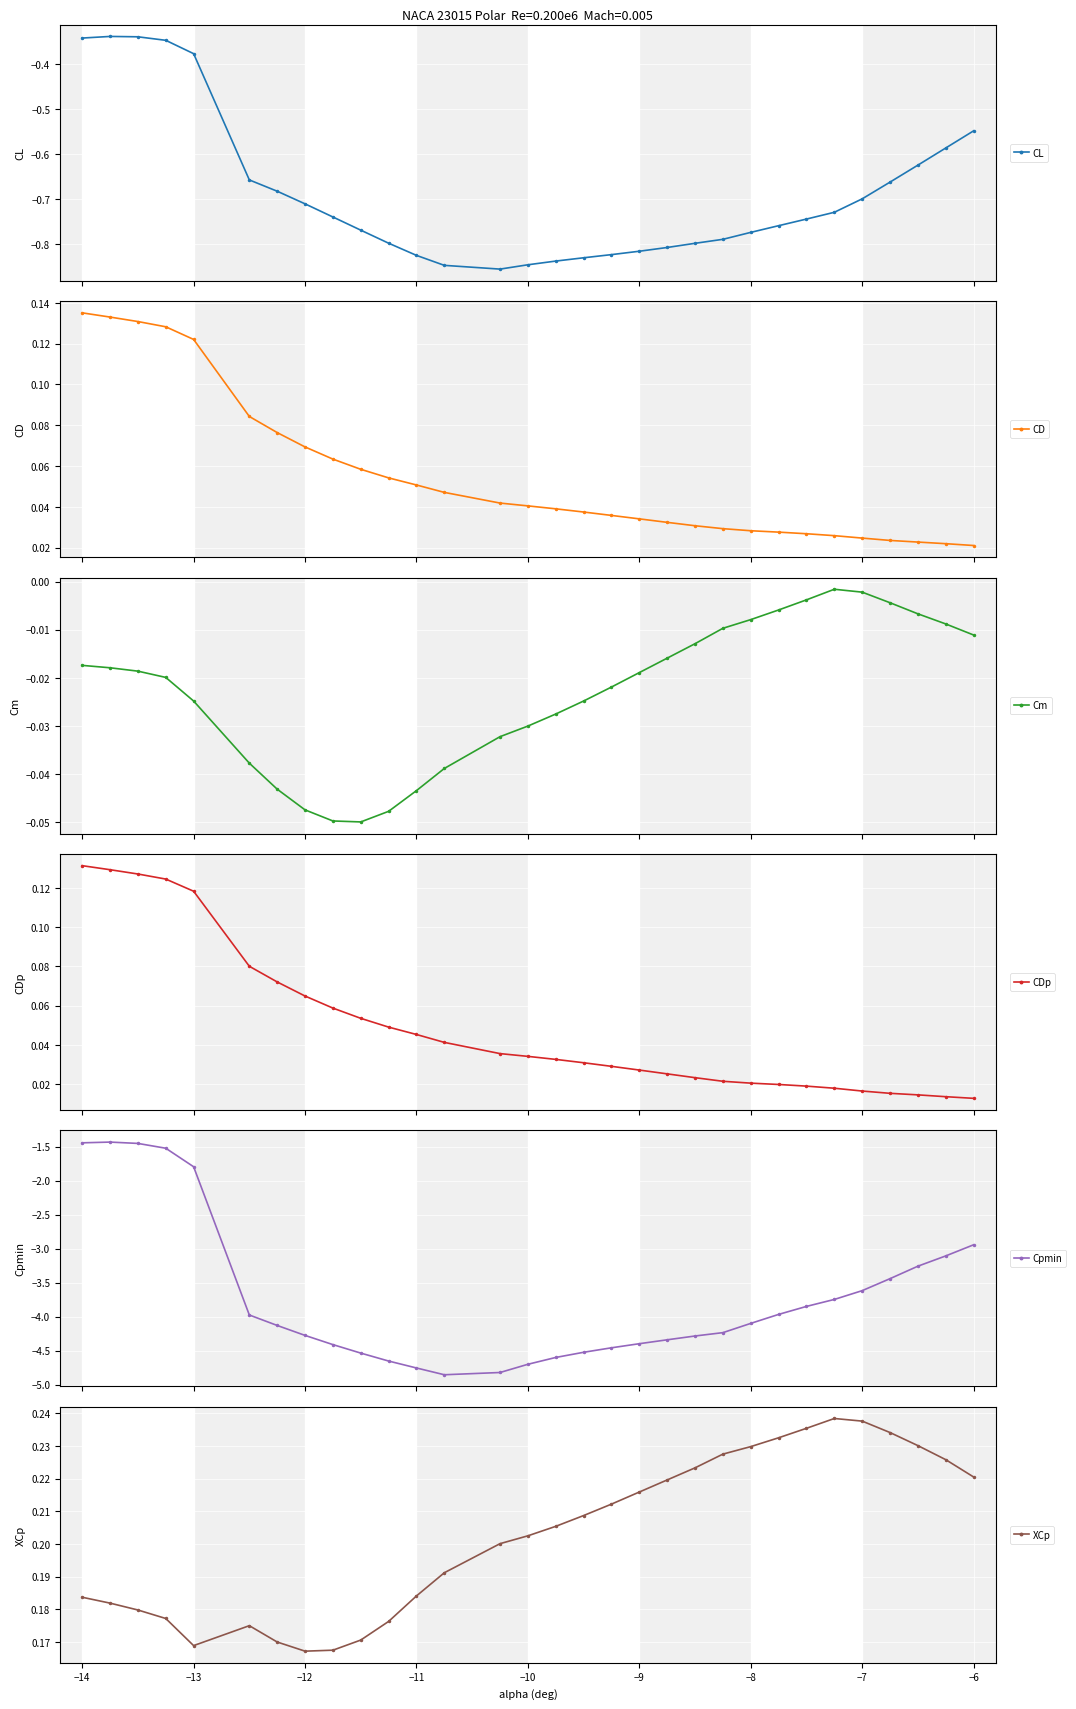

True or false: Cm and CDp intersect in this chart.

False